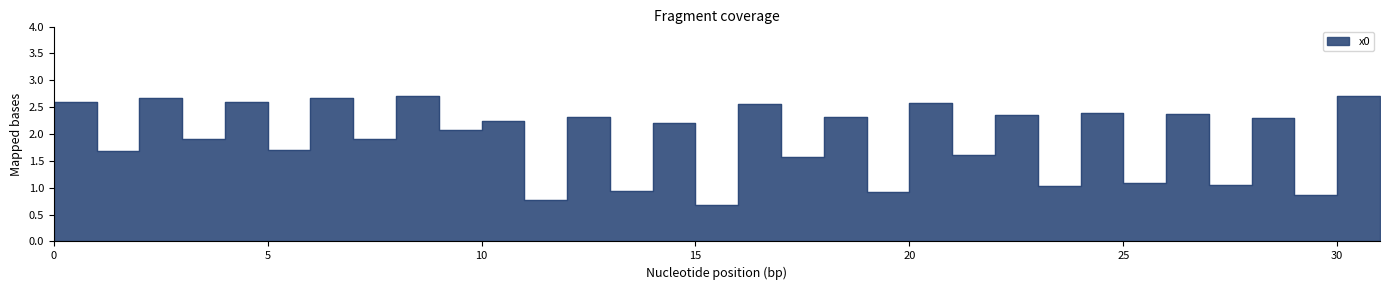

Which label corresponds to the smallest value in the chart?

15